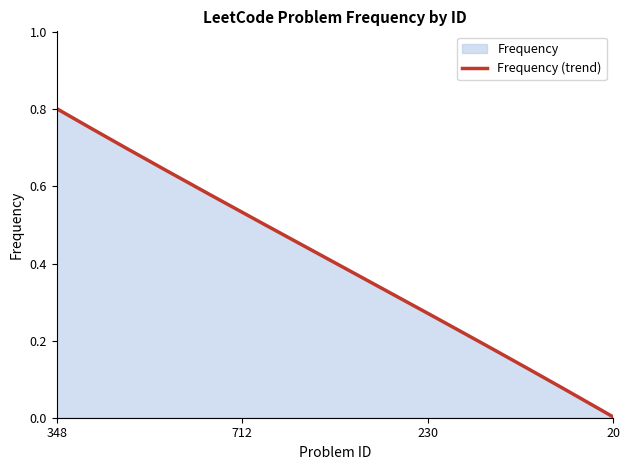

Reading left to right, list all the values displayed in this chart.

348=0.8	712=0.5	230=0.3	20=0.0